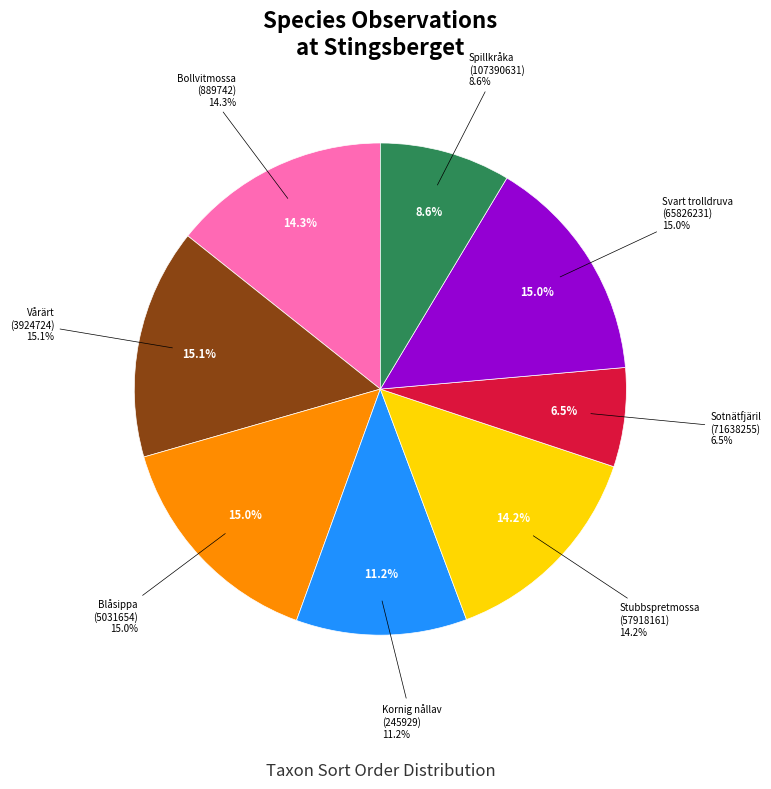

Is there a majority slice in this chart?

No